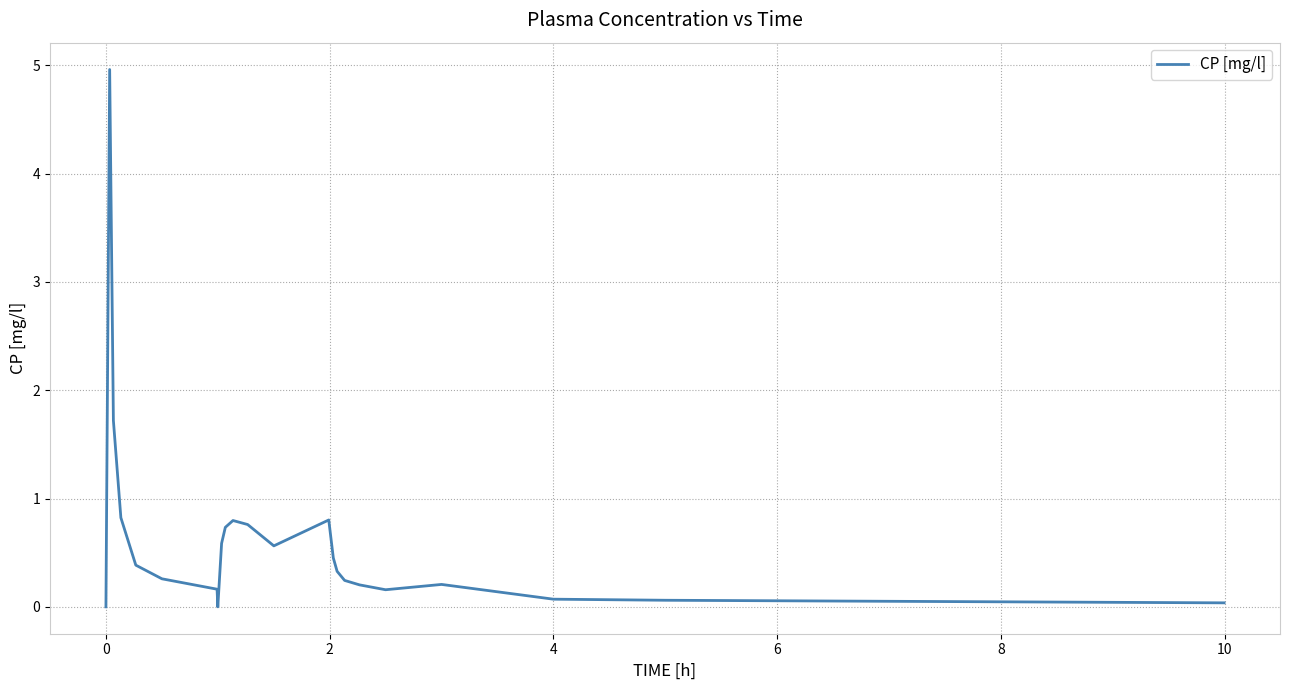

What is the maximum value shown in the chart?

5.0